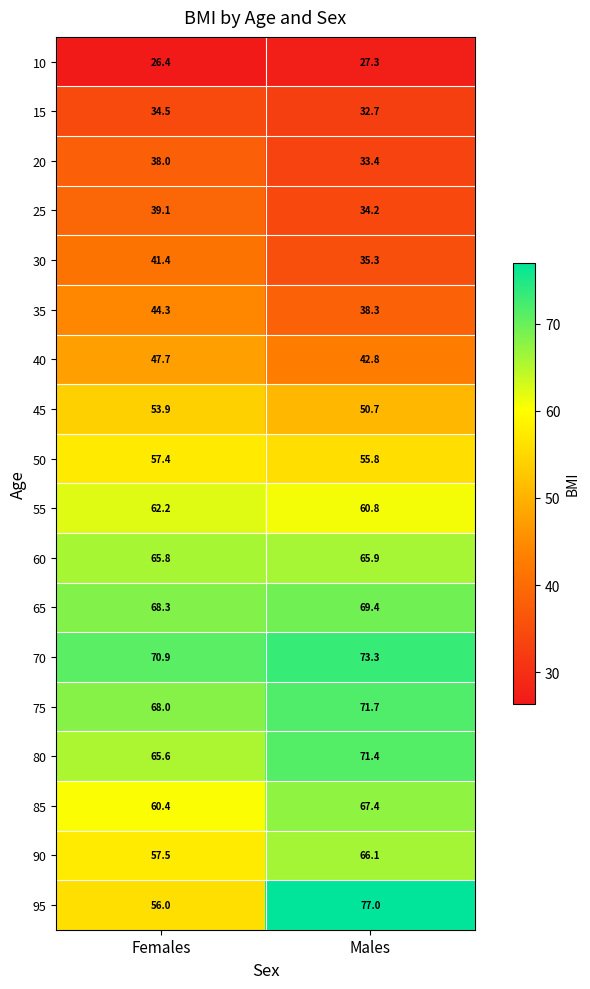

What is the average value of the 35 series?

41.3